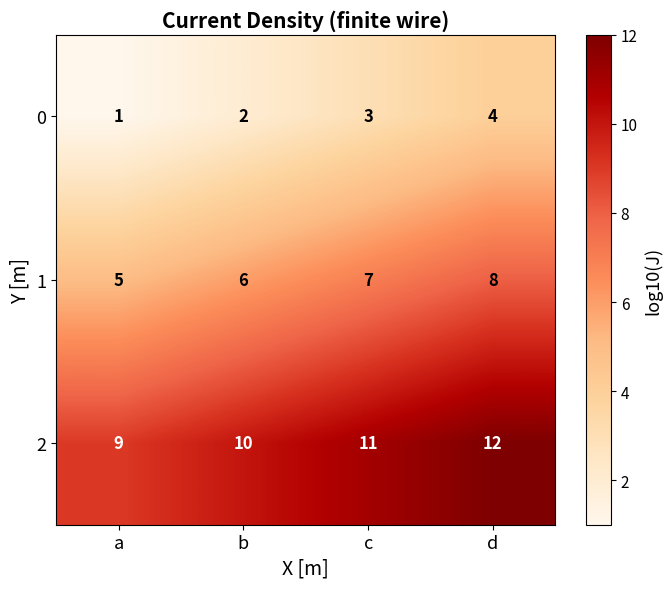

Reading right to left, extract all data points from this chart.

0: 4	3	2	1
1: 8	7	6	5
2: 12	11	10	9